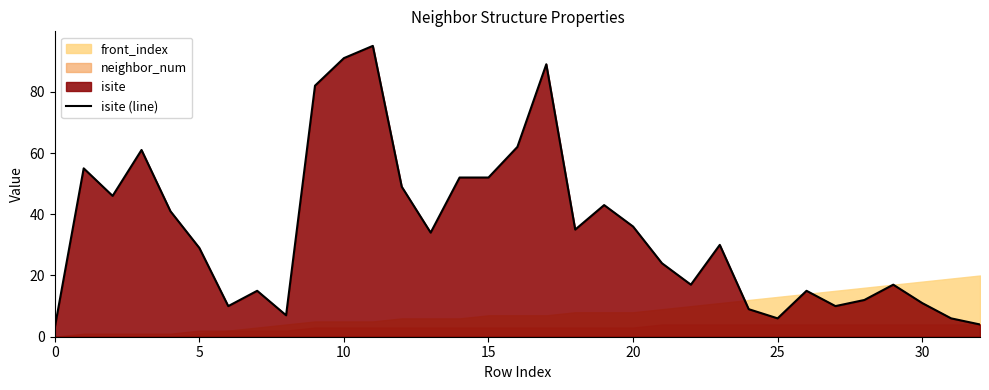

What is the sum of all values?

1148